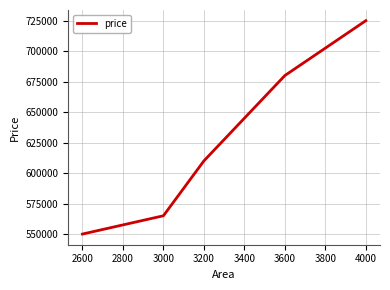

What is the change in value from 2600 to 3000?

+15000